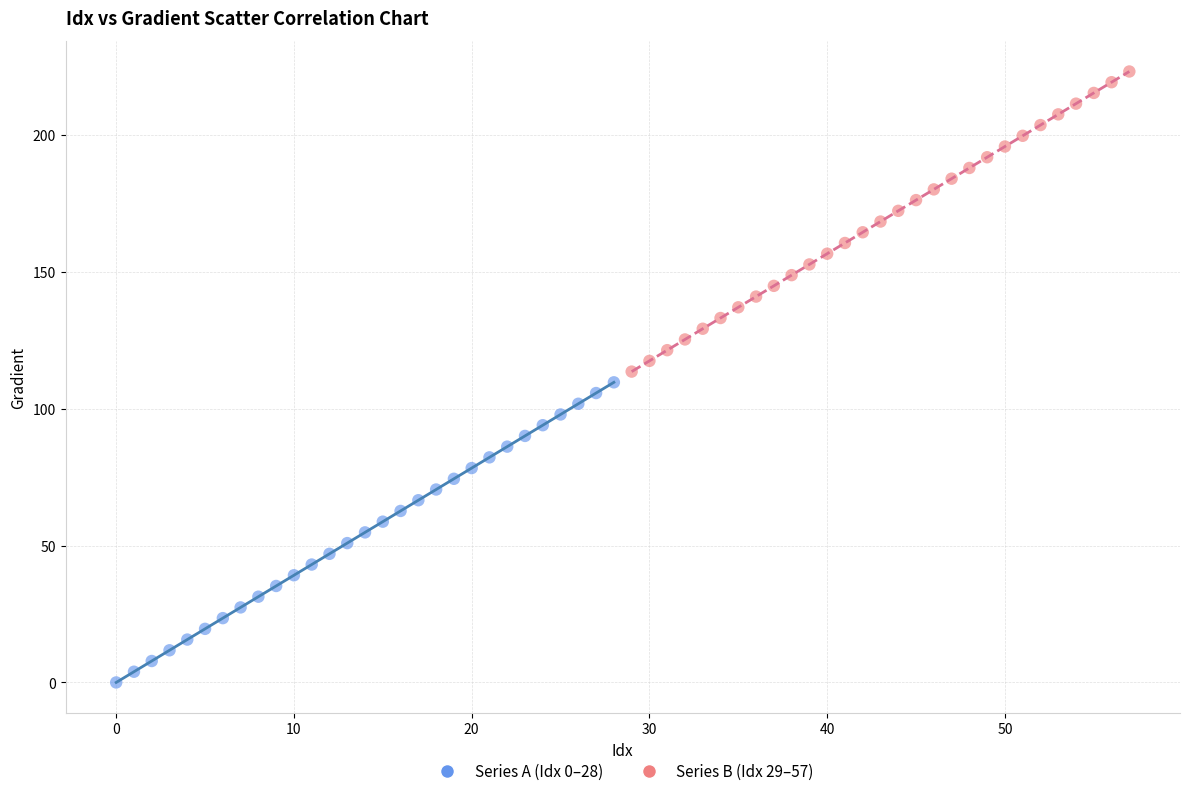

Which series contains the lowest Y value?

Series A (Idx 0–28)